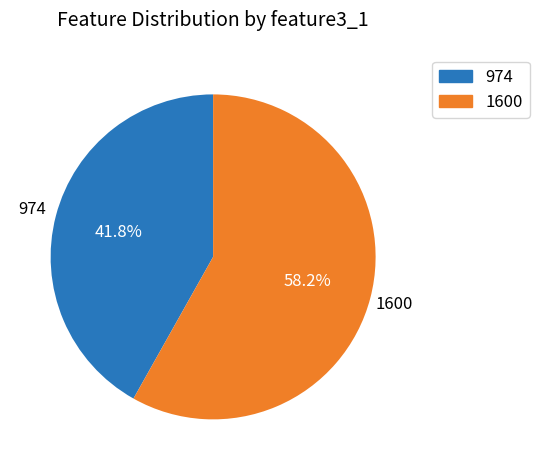

Count the number of slices in the pie.

2